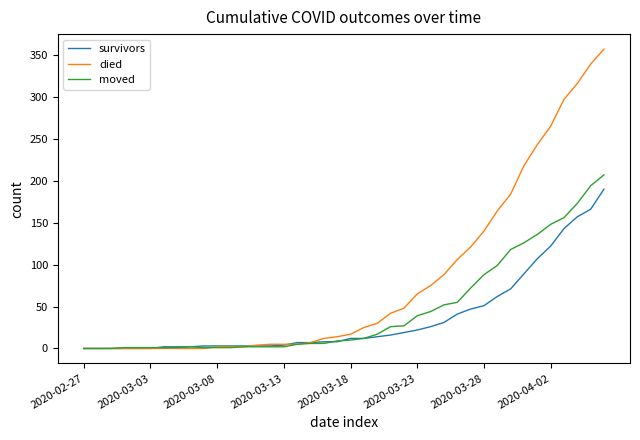

List the series in order of their overall mean, lowest first.

survivors, moved, died